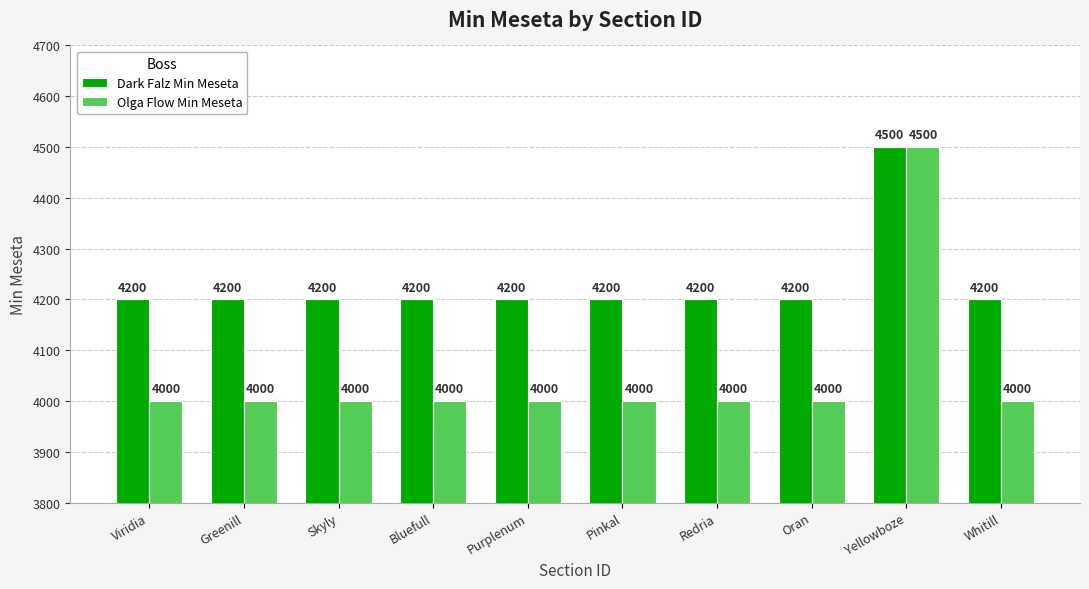

Reading left to right, extract all data points from this chart.

Dark Falz Min Meseta: 4200	4200	4200	4200	4200	4200	4200	4200	4500	4200
Olga Flow Min Meseta: 4000	4000	4000	4000	4000	4000	4000	4000	4500	4000